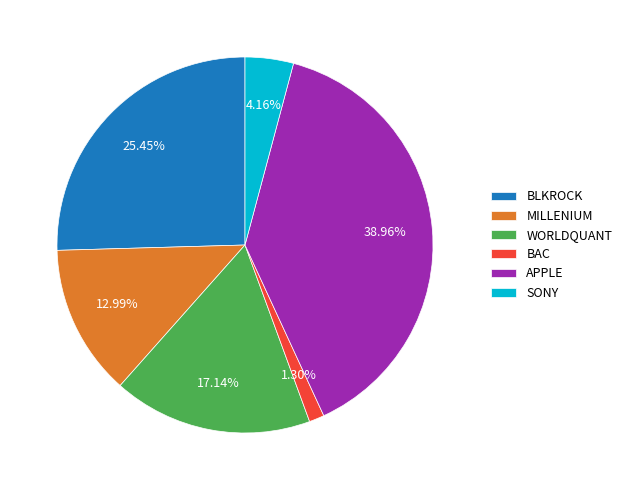

Between BAC and APPLE, which is larger?

APPLE